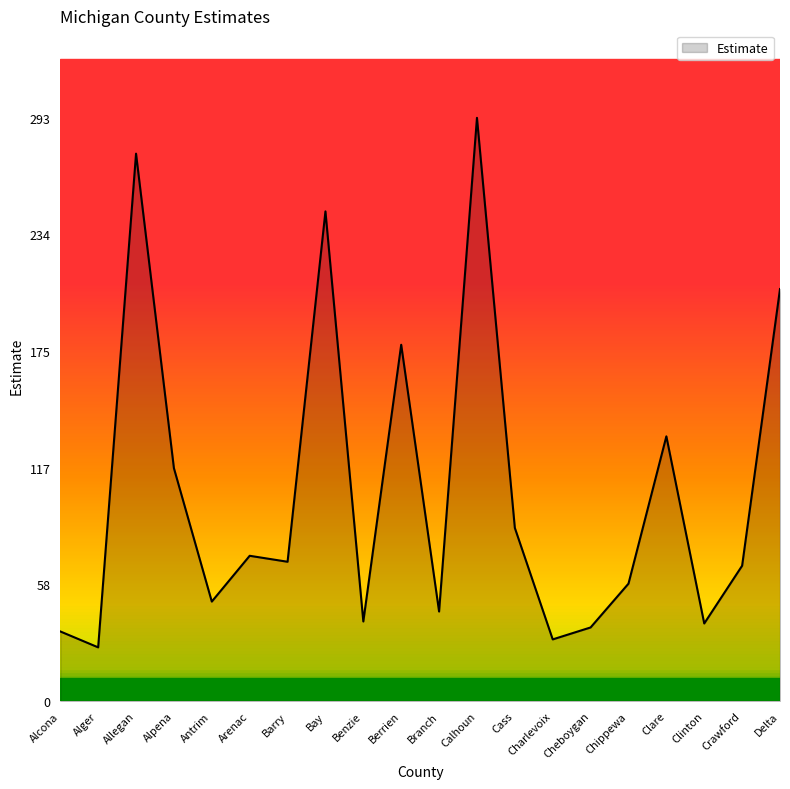

At which category does the chart reach its peak across all series?

Calhoun